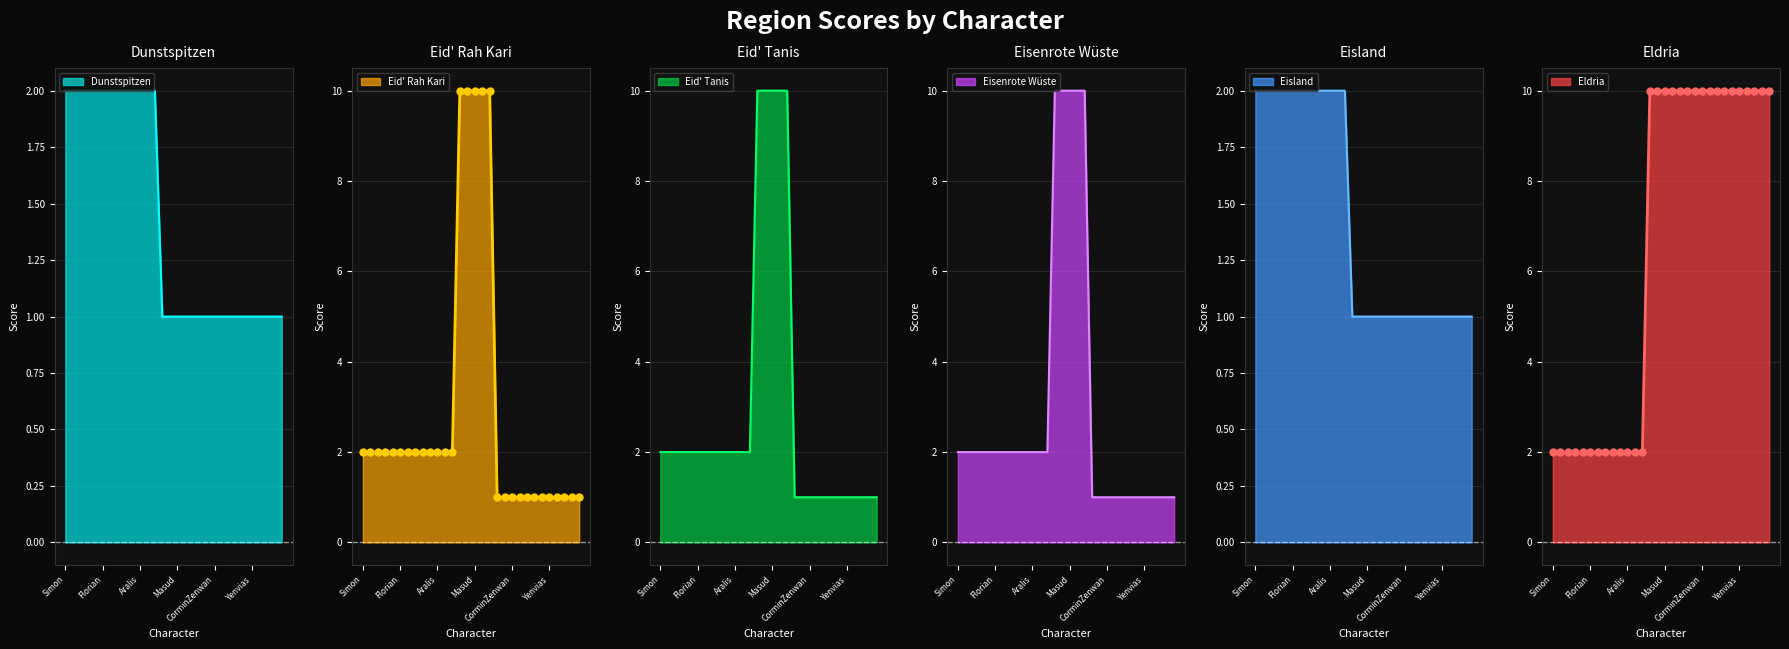

Which category has the lowest value in the Eldria series?

Simon